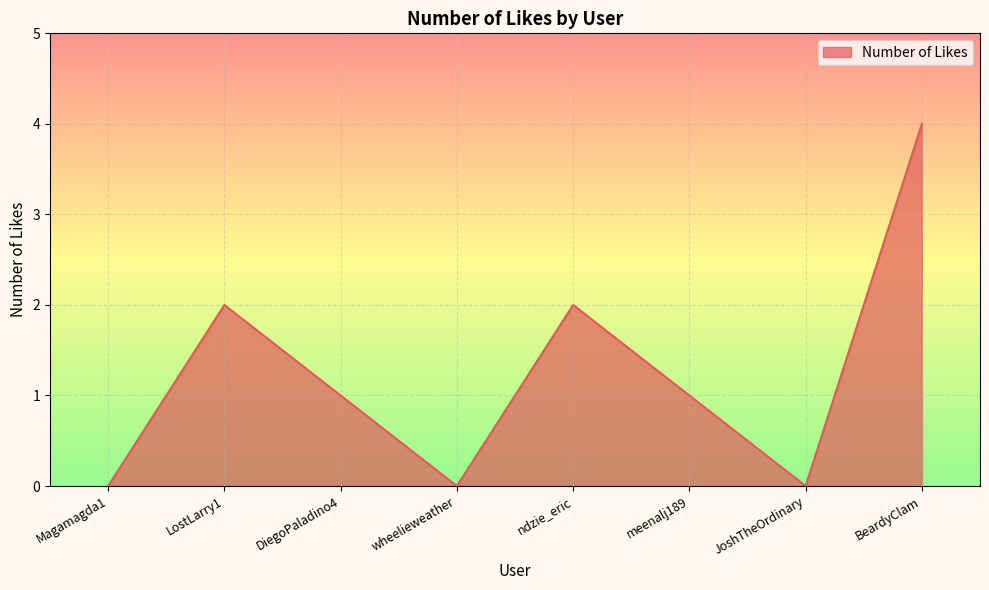

Does the chart have visible grid lines?

Yes